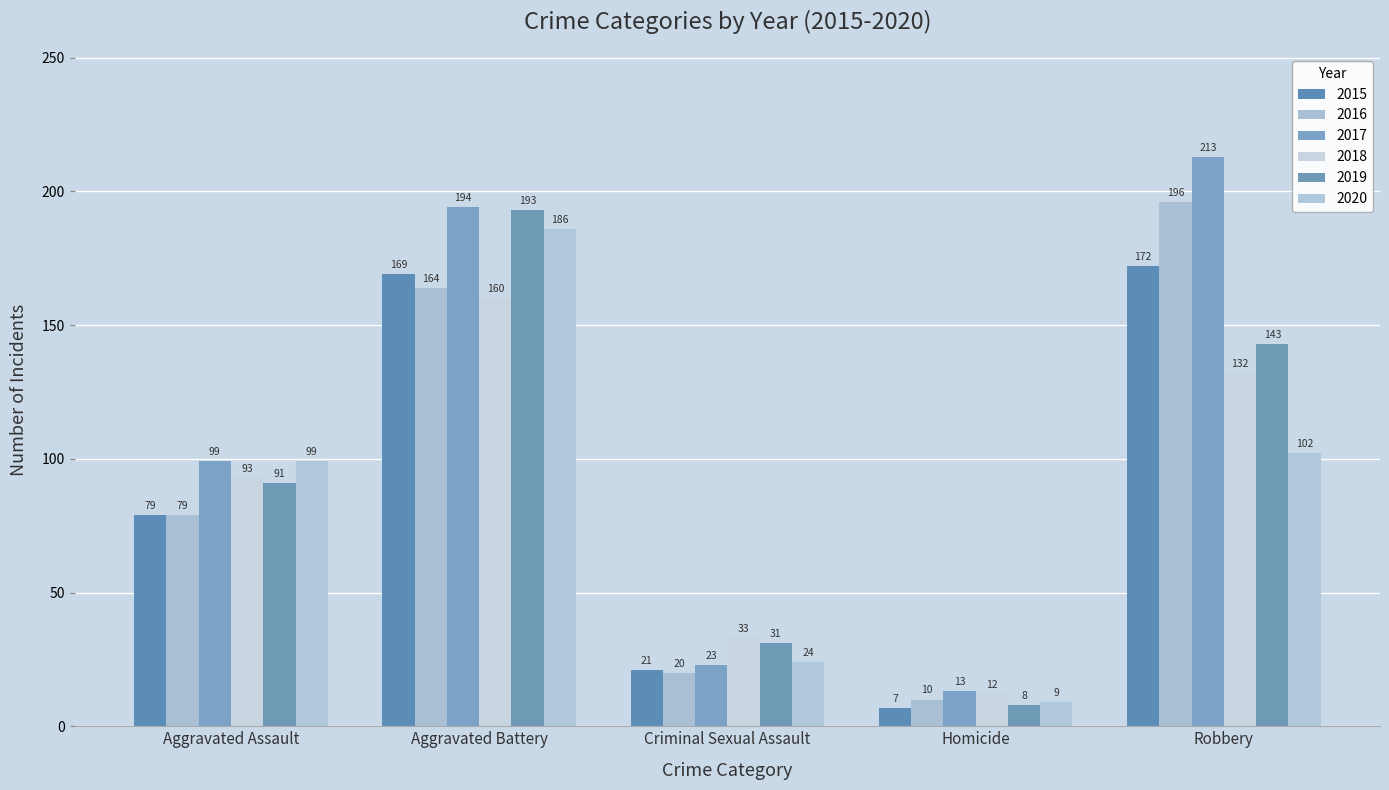

The 2018 series shows 132 at Robbery. True or false?

True